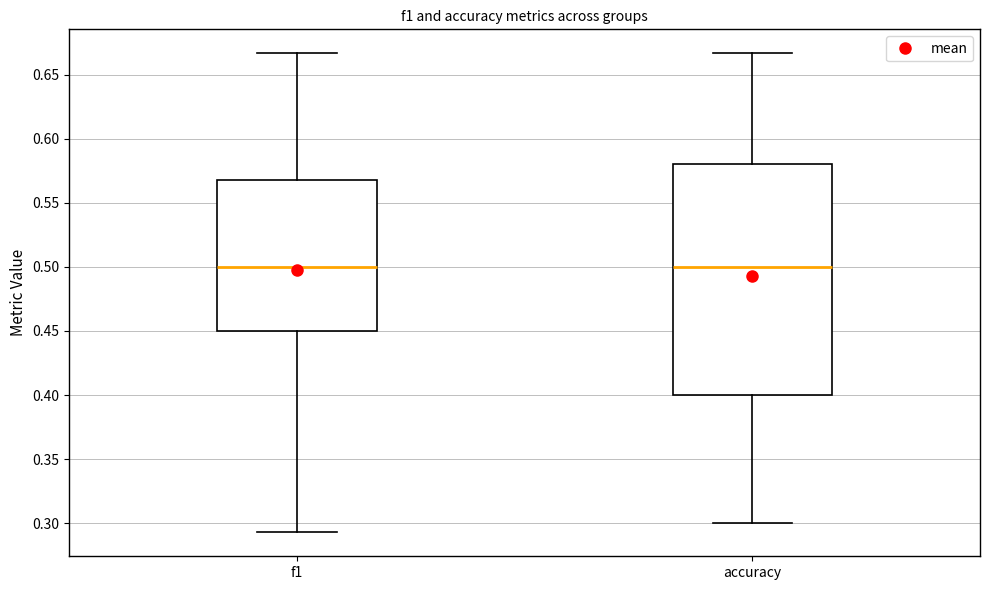

Reading left to right, transcribe this box plot: for each box, give where its median line is, the range the box spans, and where its two whiskers end, as read against the y-axis. The values are not printed on the chart, so give them approximately, as read against the axis.

f1: median 0.500, box 0.450 to 0.570, whiskers 0.295 to 0.665
accuracy: median 0.500, box 0.400 to 0.580, whiskers 0.300 to 0.665